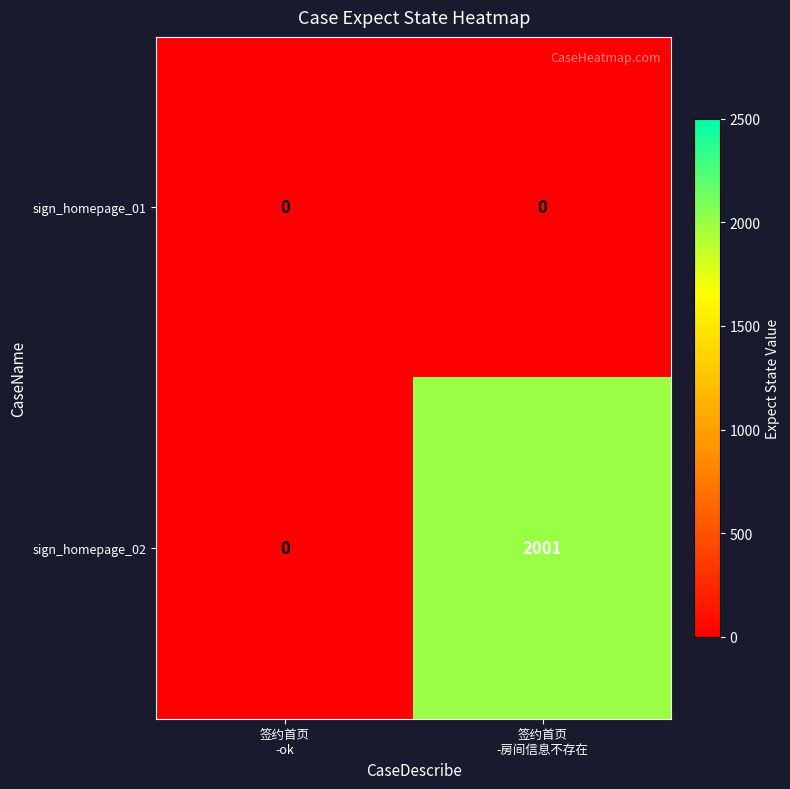

Reading left to right, list all the values displayed in this chart.

sign_homepage_01: 0	0
sign_homepage_02: 0	2001